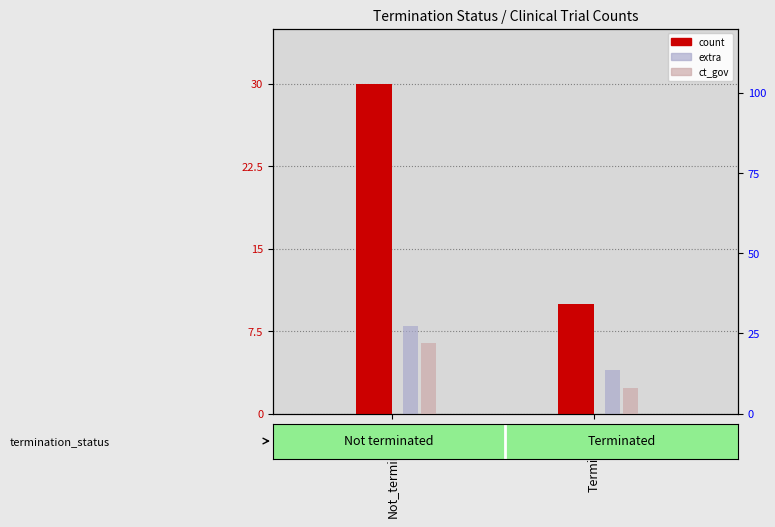

What is the minimum value for ct_gov?

8